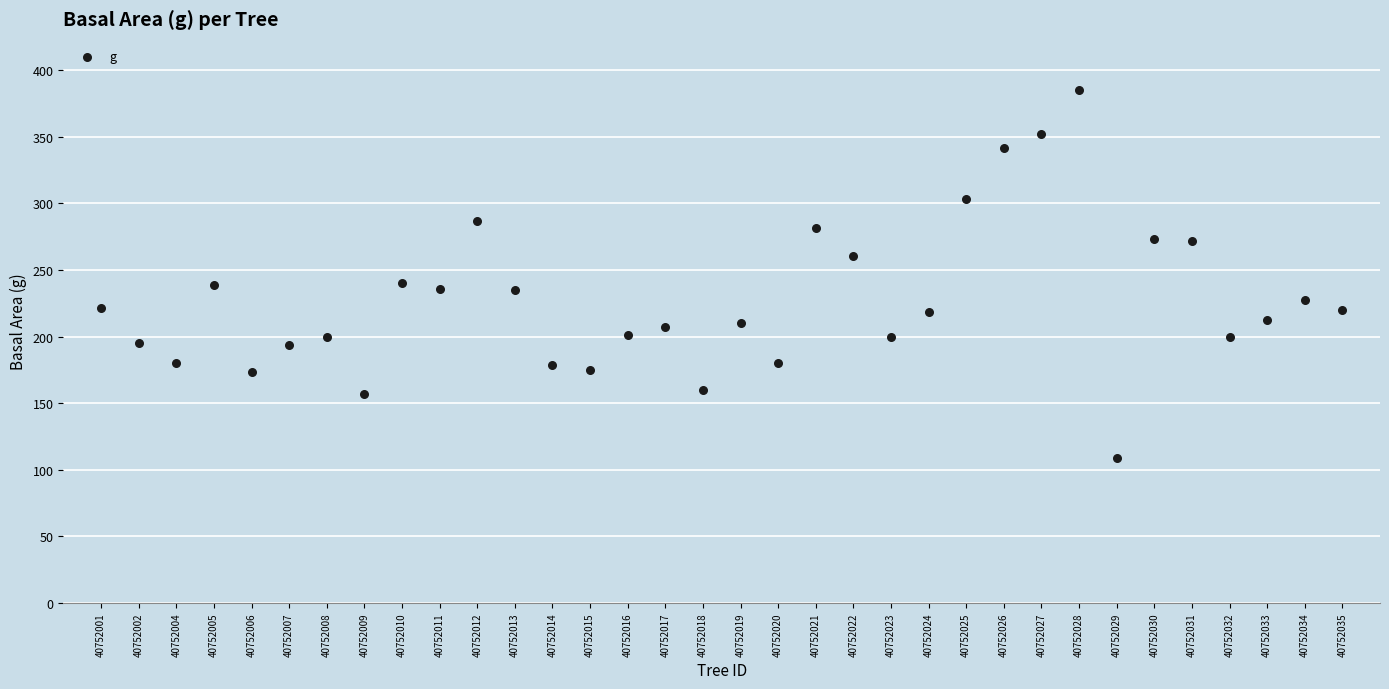

What is the range of Y values (max minus min)?

276.1